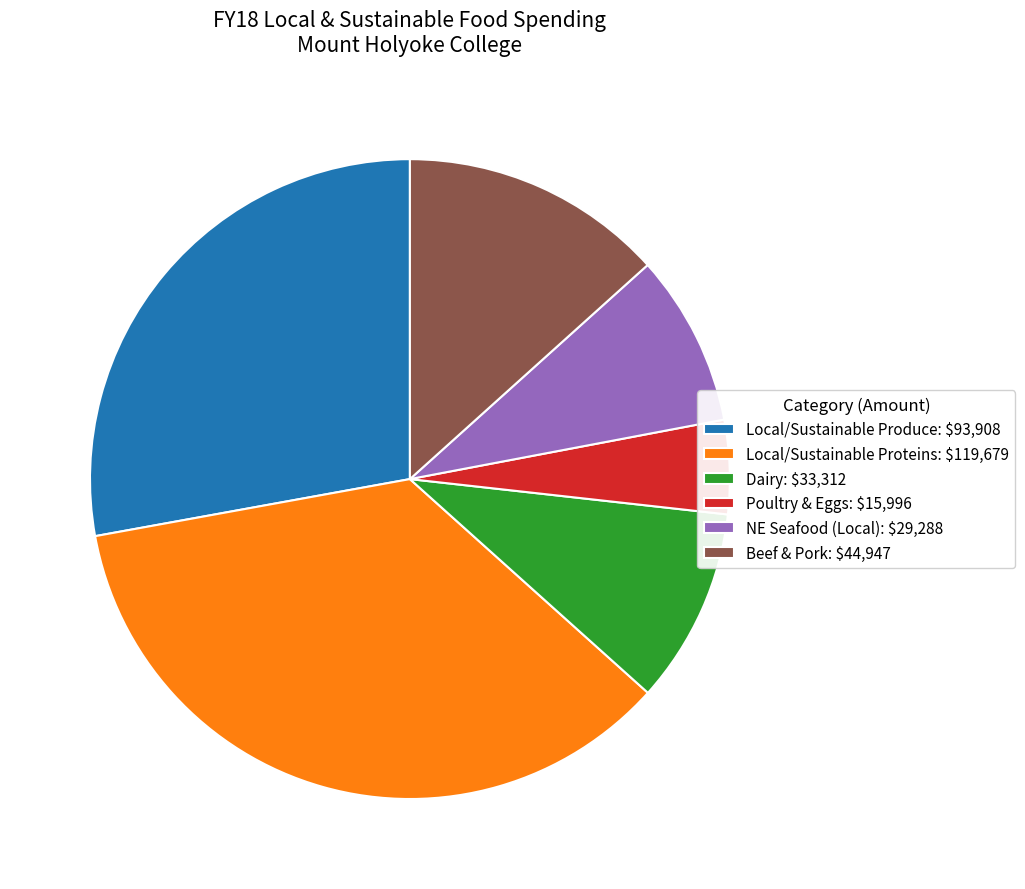

Is it true that Local/Sustainable Proteins: $119,679 is 35% of the pie?

True